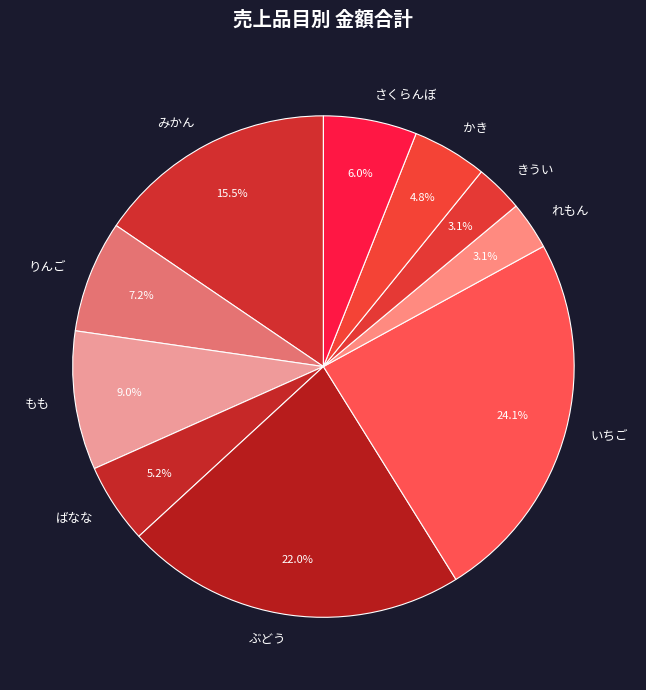

Count the number of slices in the pie.

10